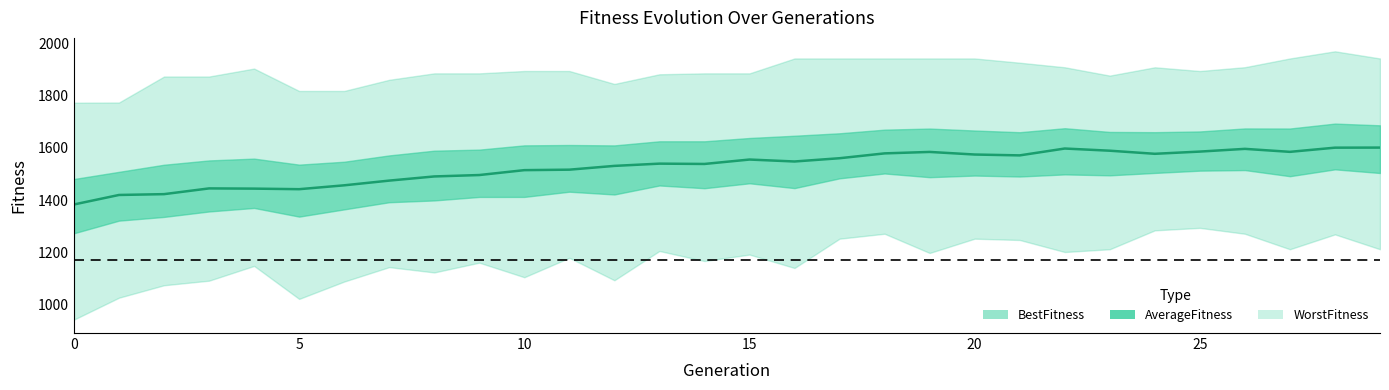

At which label does the data first exceed 1547?

15